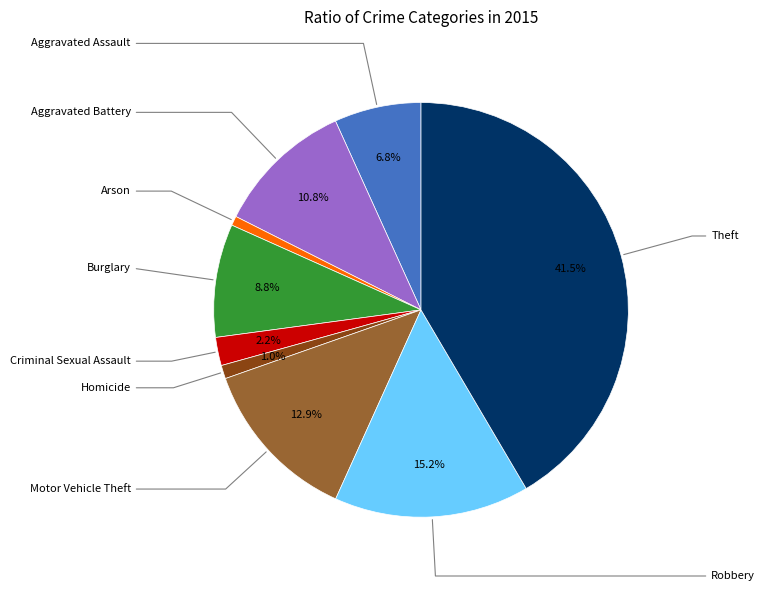

Is there a majority slice in this chart?

No